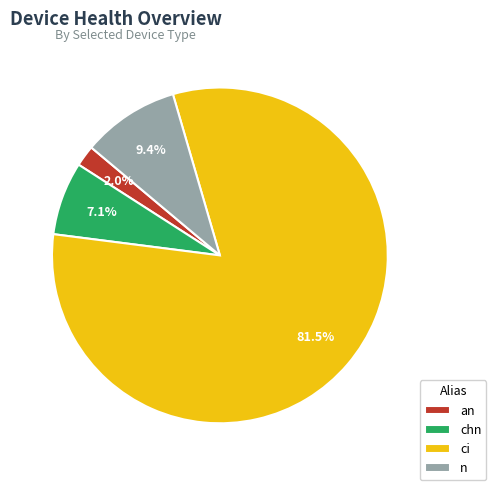

Is it true that ci is 95% of the pie?

False